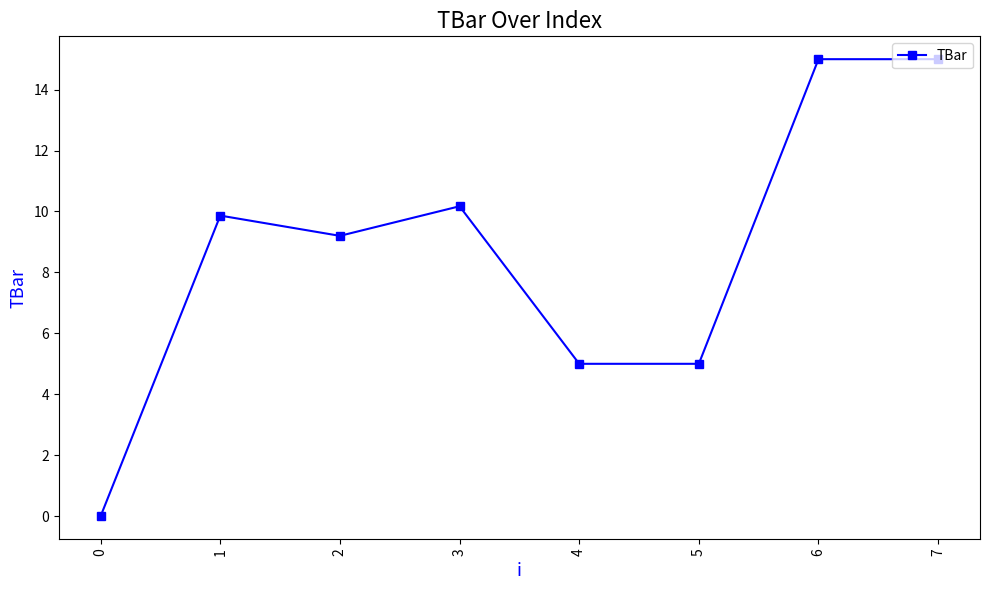

What is the change in value from 2 to 3?

+1.0